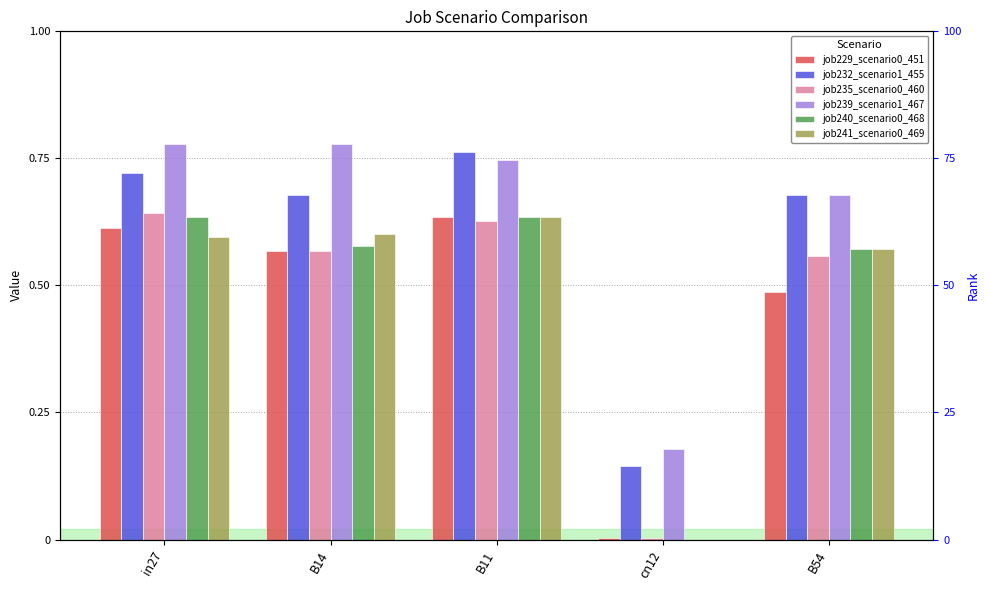

Is it true that job239_scenario1_467 equals 0.8 at B14?

True